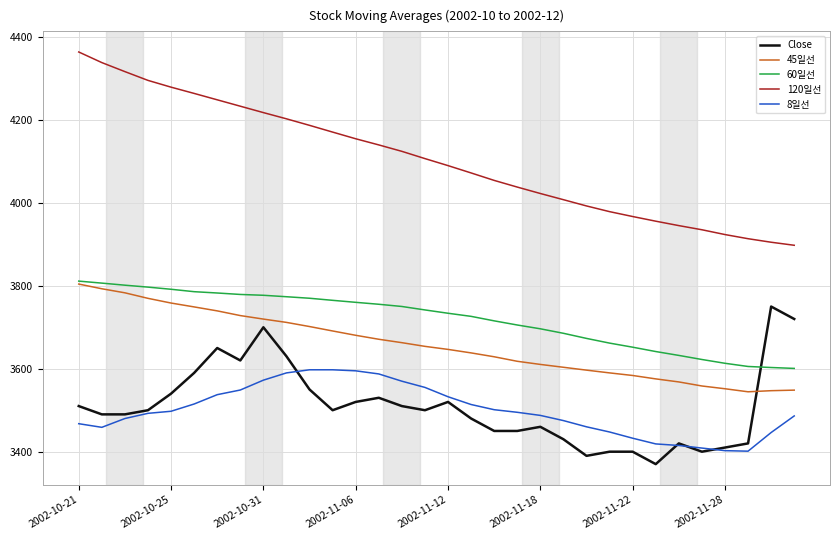

What are all the series names shown in the legend?

Close, 45일선, 60일선, 120일선, 8일선